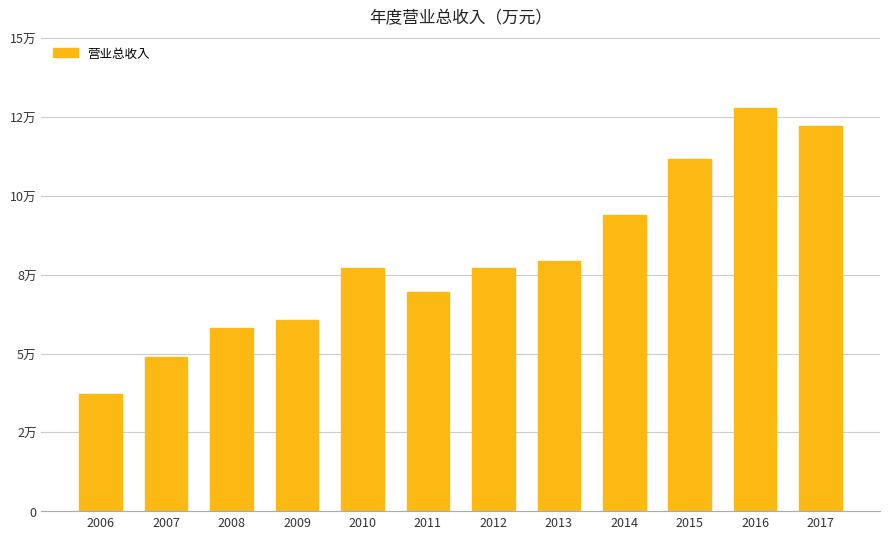

Is it true that the value at 2017 is 210737?

False